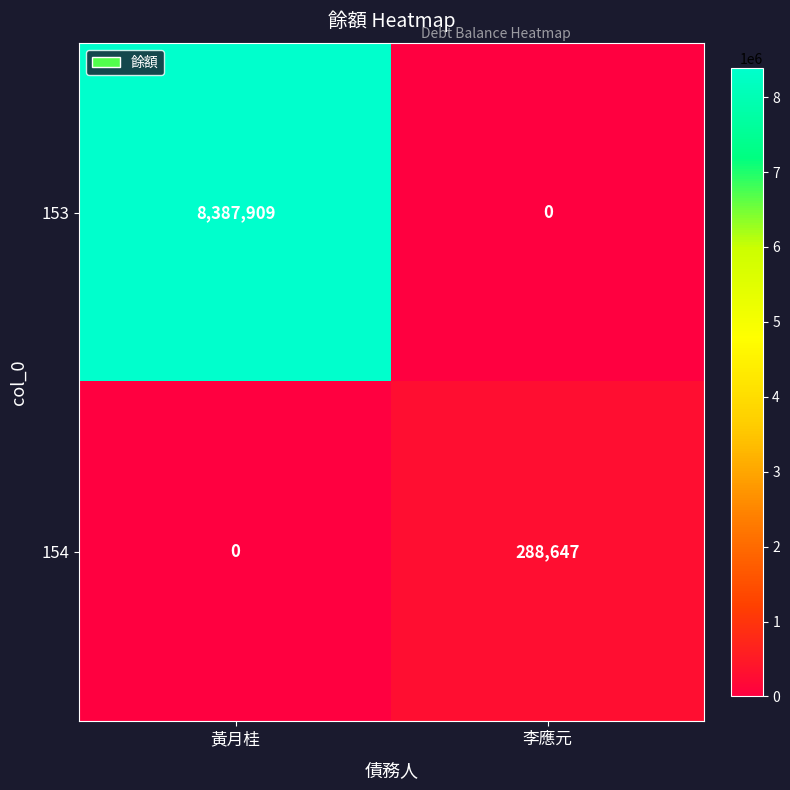

The value of 153 at 李應元 is 0. True or false?

True